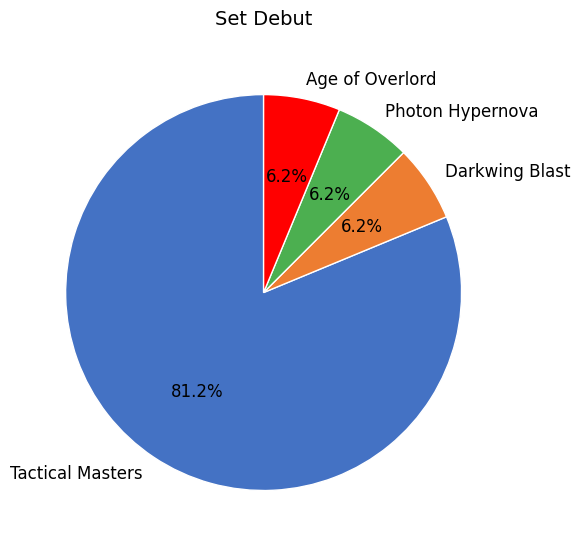

Count the number of slices in the pie.

4